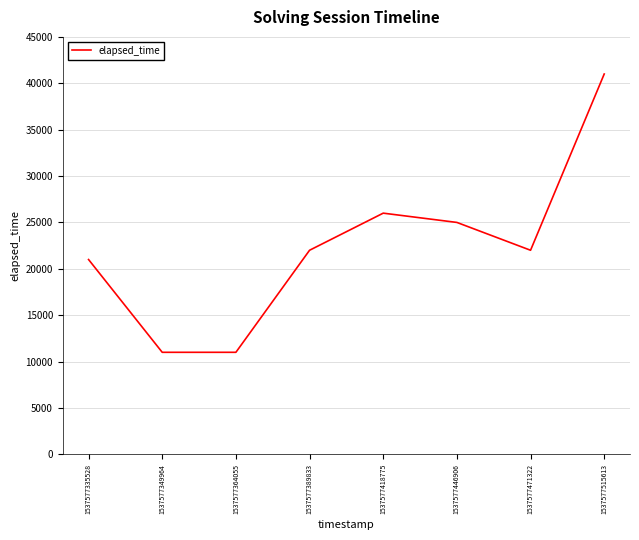

The value at 1537577471322 is 22000. True or false?

True